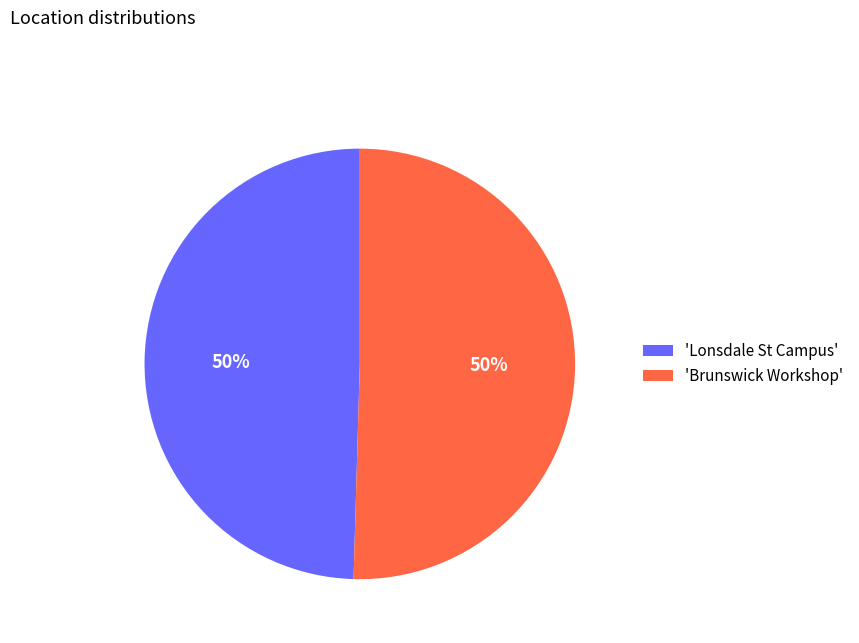

How many segments does this pie chart have?

2